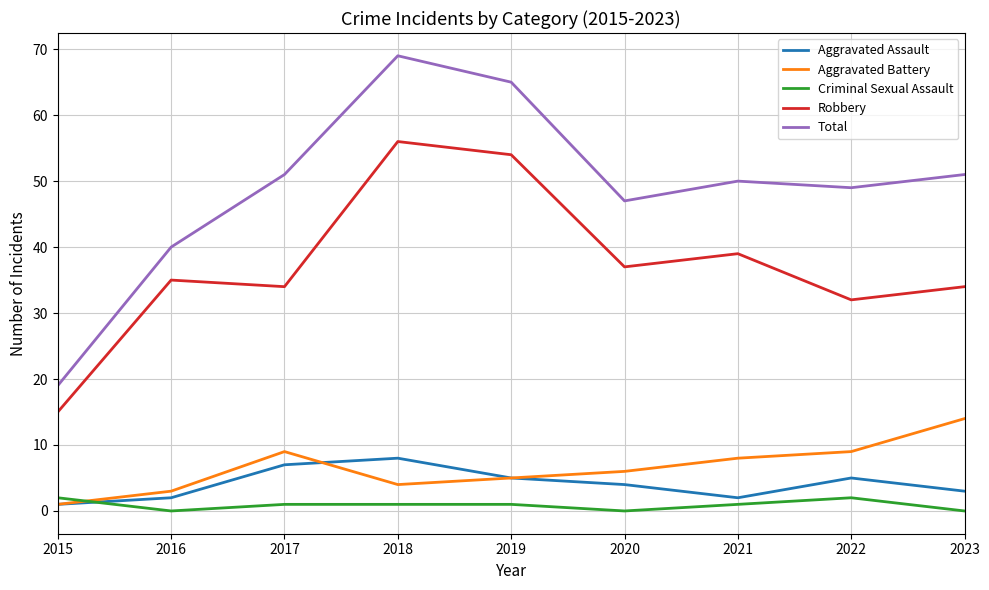

Which series has the widest spread of values?

Total